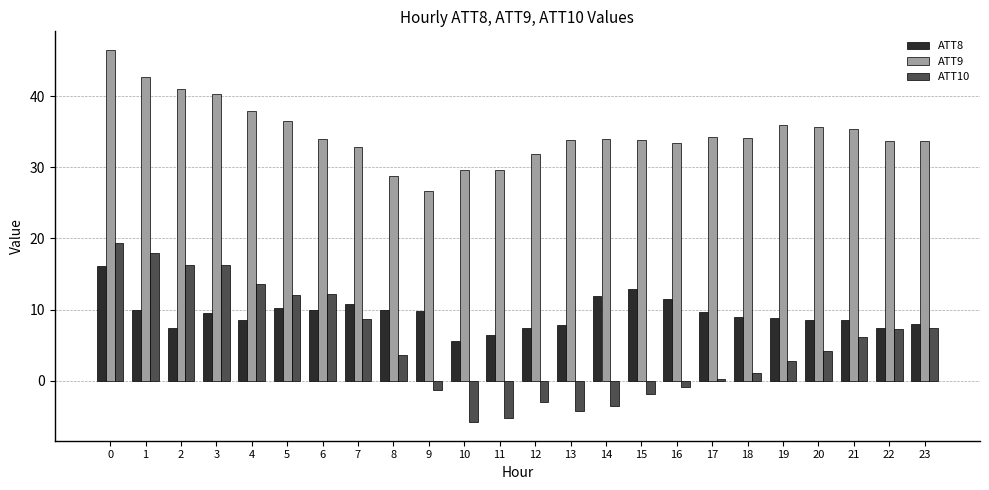

What is the sum of the ATT9 values at 3 and 22?

74.0